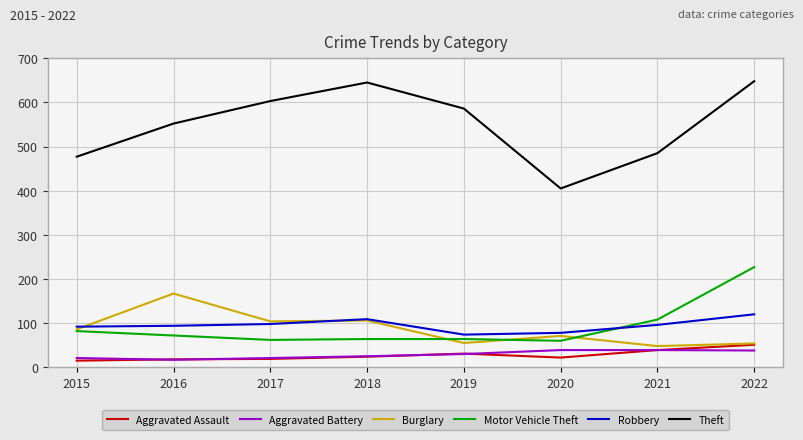

What is the difference between the highest and lowest values at 2015?

462